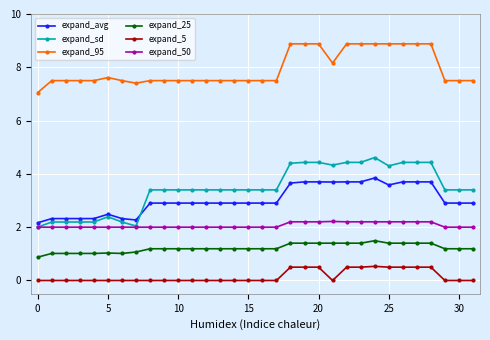

Which series has the largest total across all categories?

expand_95